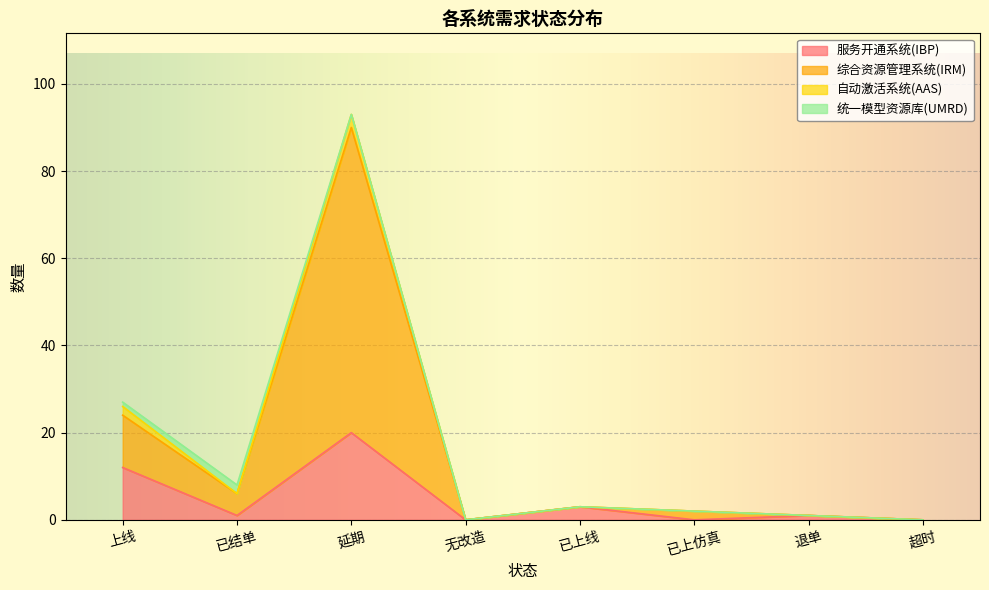

The value of 服务开通系统(IBP) at 延期 is 13. True or false?

False